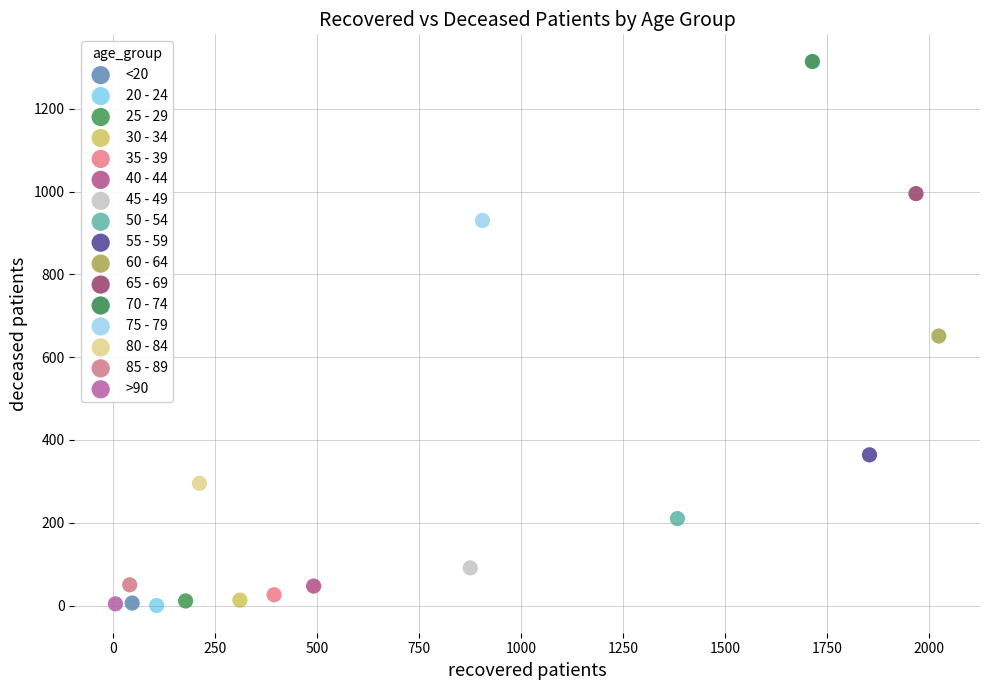

Which series reaches the maximum Y coordinate?

70 - 74